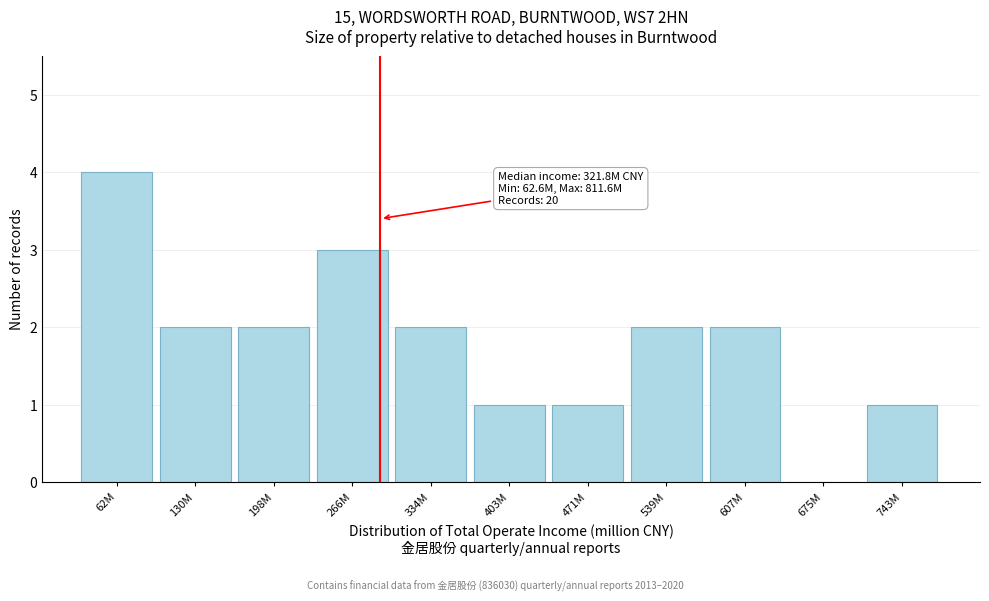

Reading right to left, list all the values displayed in this chart.

743M=1	675M=0	607M=2	539M=2	471M=1	403M=1	334M=2	266M=3	198M=2	130M=2	62M=4